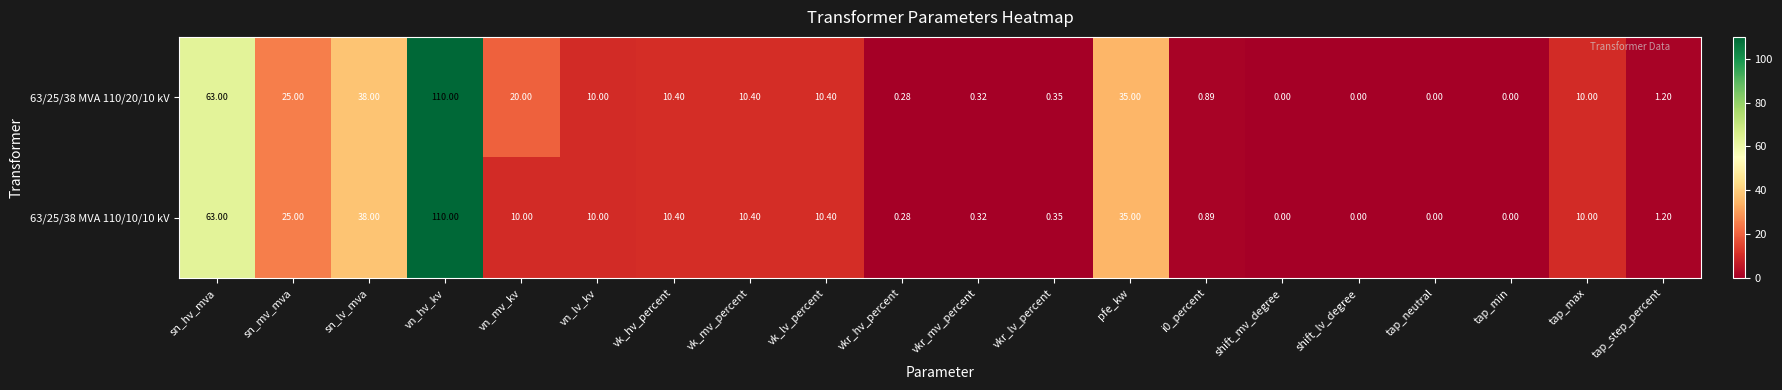

How many distinct data groups are displayed?

2